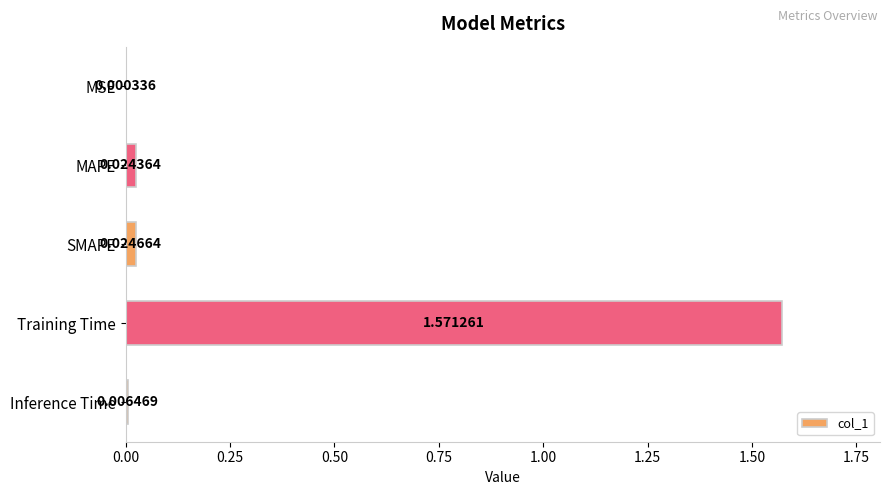

What is the change in value from SMAPE to Training Time?

+1.5